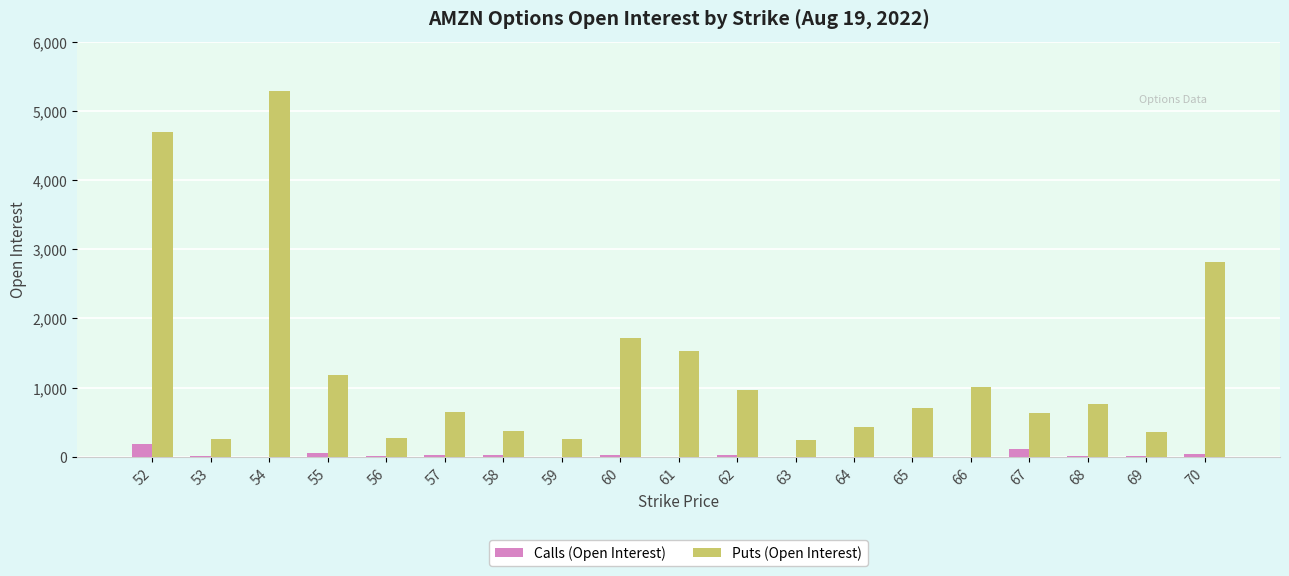

The value of Calls (Open Interest) at 61 is 0. True or false?

True